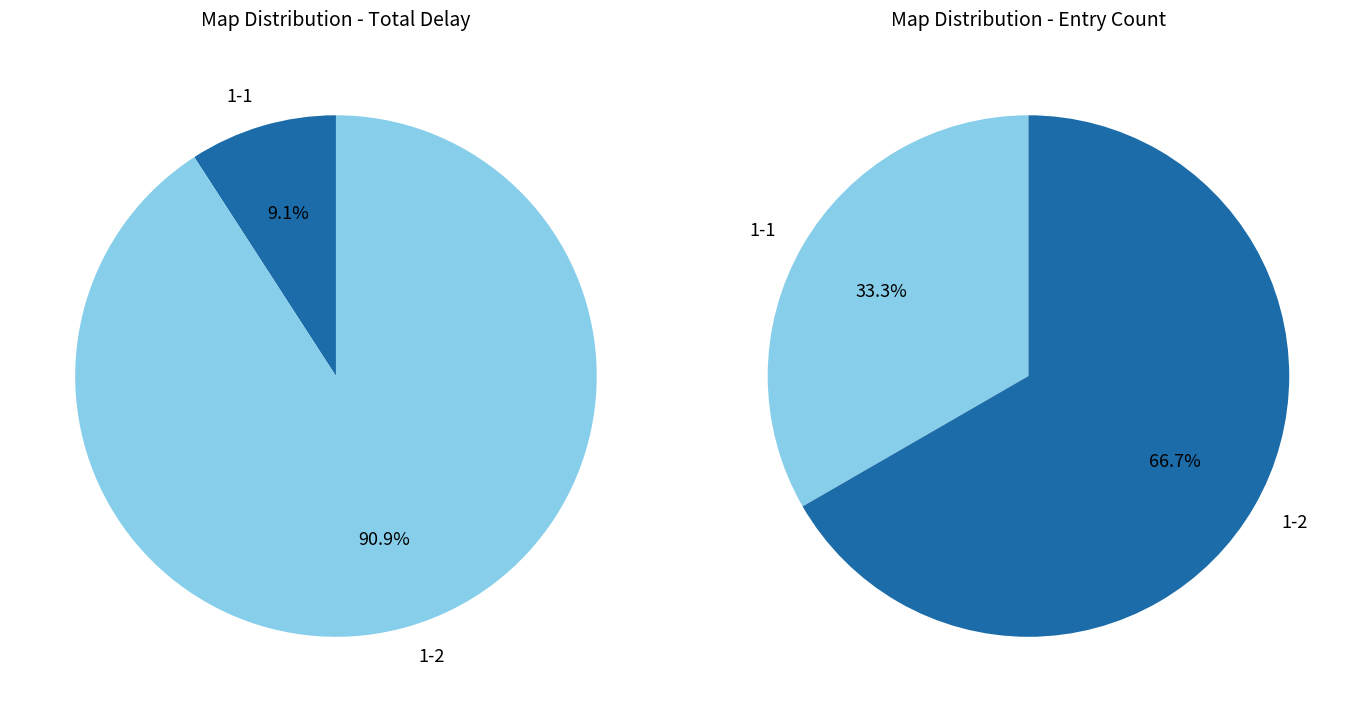

Approximately how many times larger is the value at 1-1 compared to 1-2?

0.1